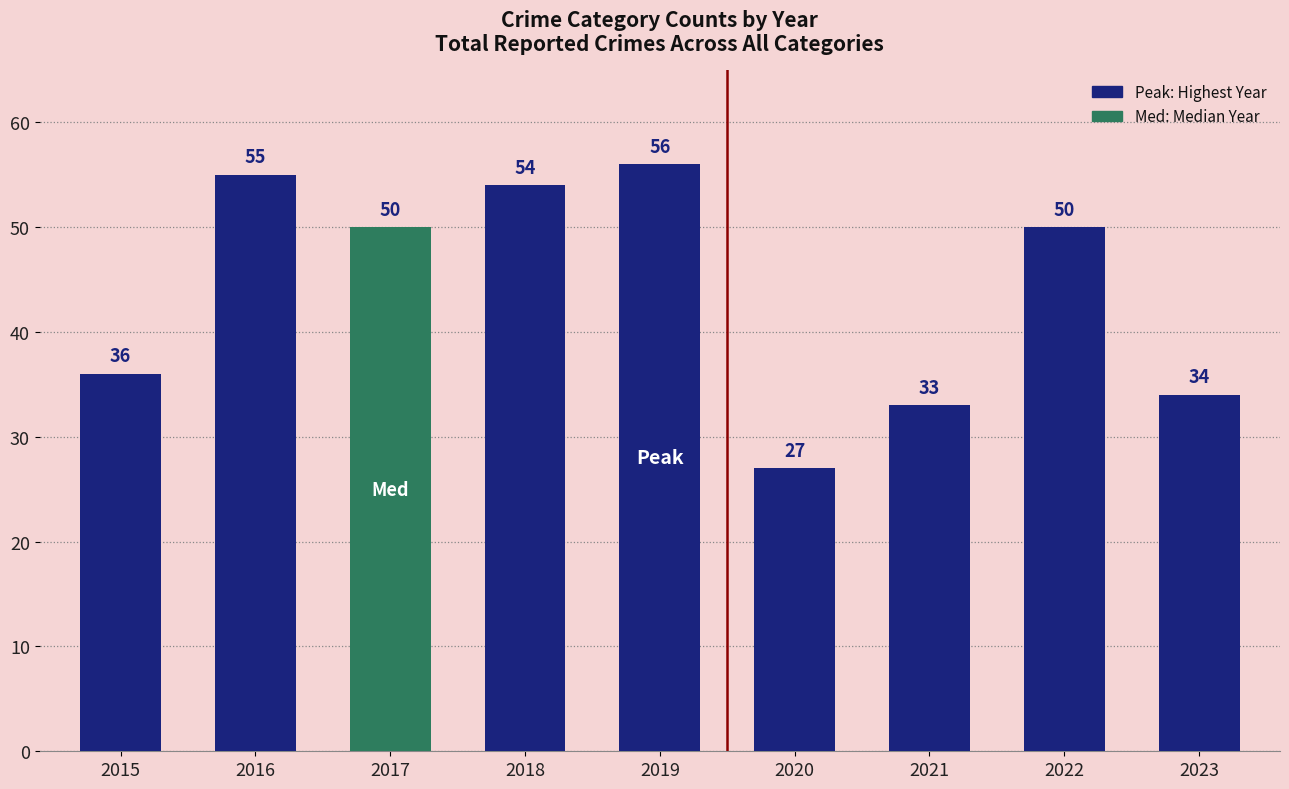

What is the ratio of the value at 2017 to the value at 2016?

0.9